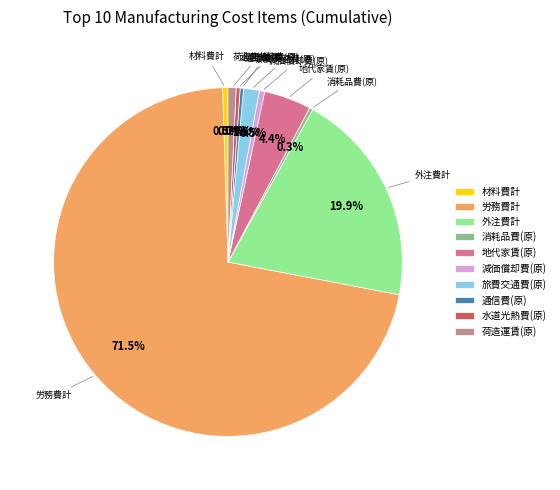

Combined, do 減価償却費(原) and 労務費計 account for over 50%?

Yes